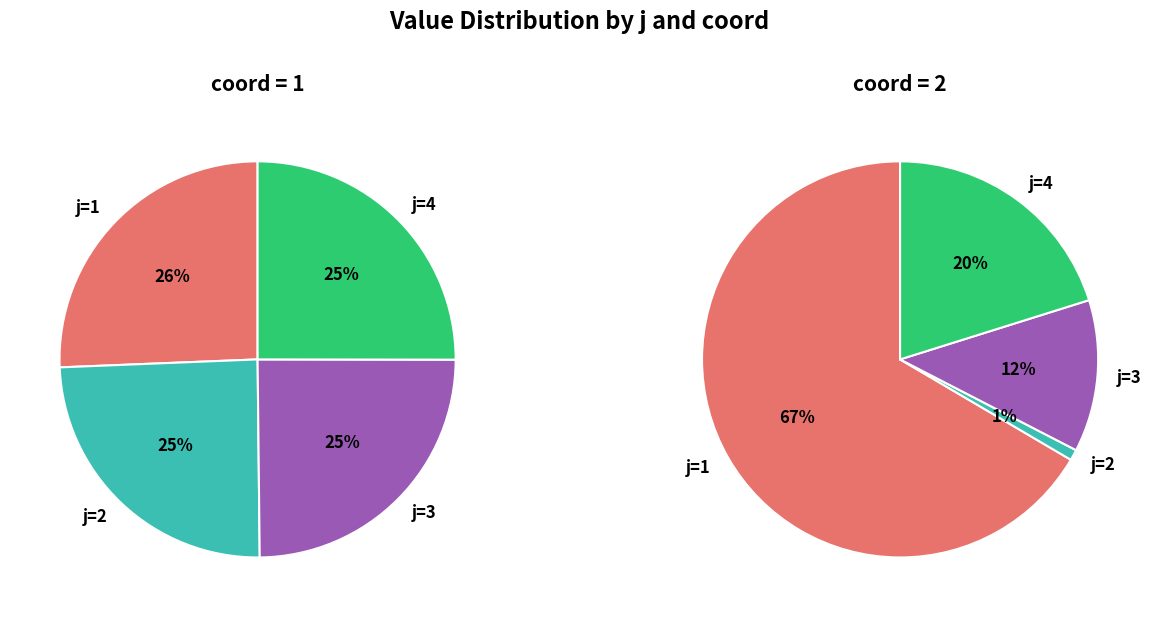

What percentage is NOT represented by j=1?

74.4%